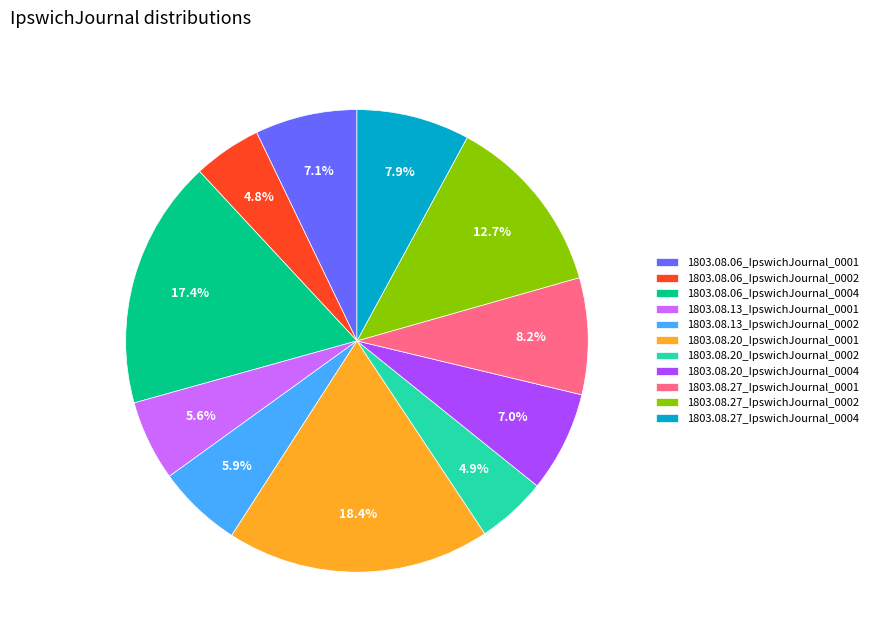

What percentage is the 1803.08.06_IpswichJournal_0004 slice, to the nearest percent?

17%